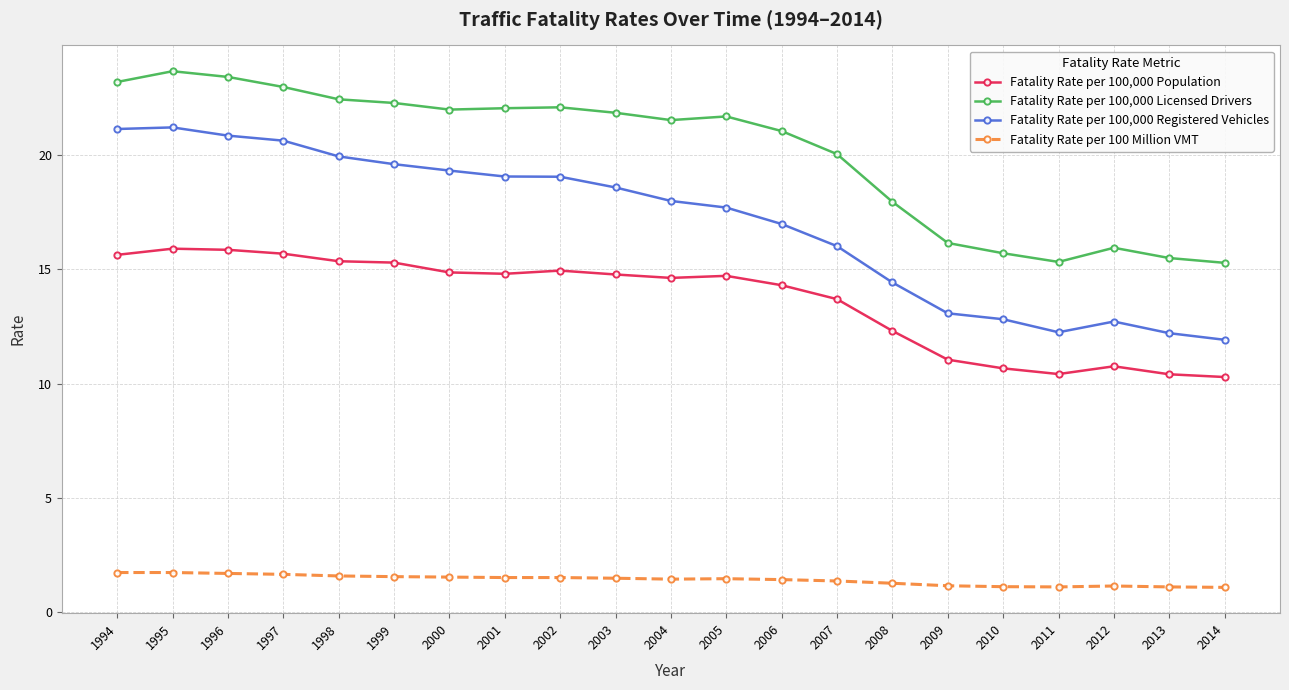

List the series in order of their peak value, lowest first.

Fatality Rate per 100 Million VMT, Fatality Rate per 100,000 Population, Fatality Rate per 100,000 Registered Vehicles, Fatality Rate per 100,000 Licensed Drivers